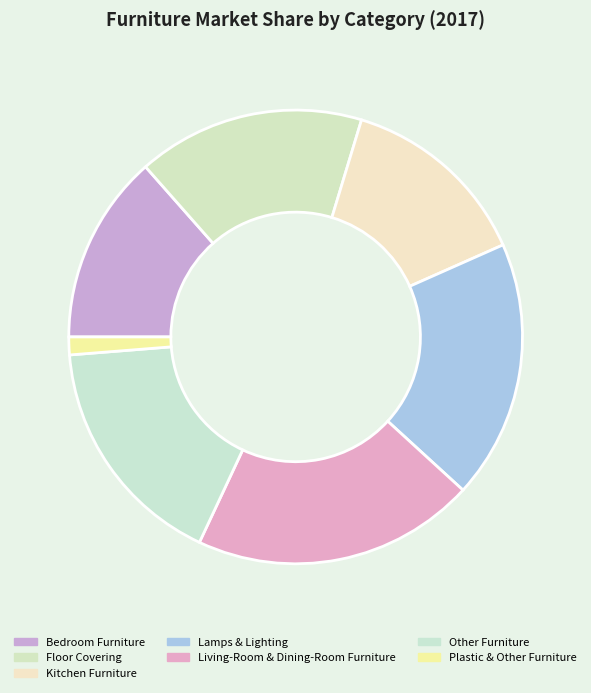

Is Plastic & Other Furniture the majority of the pie?

No